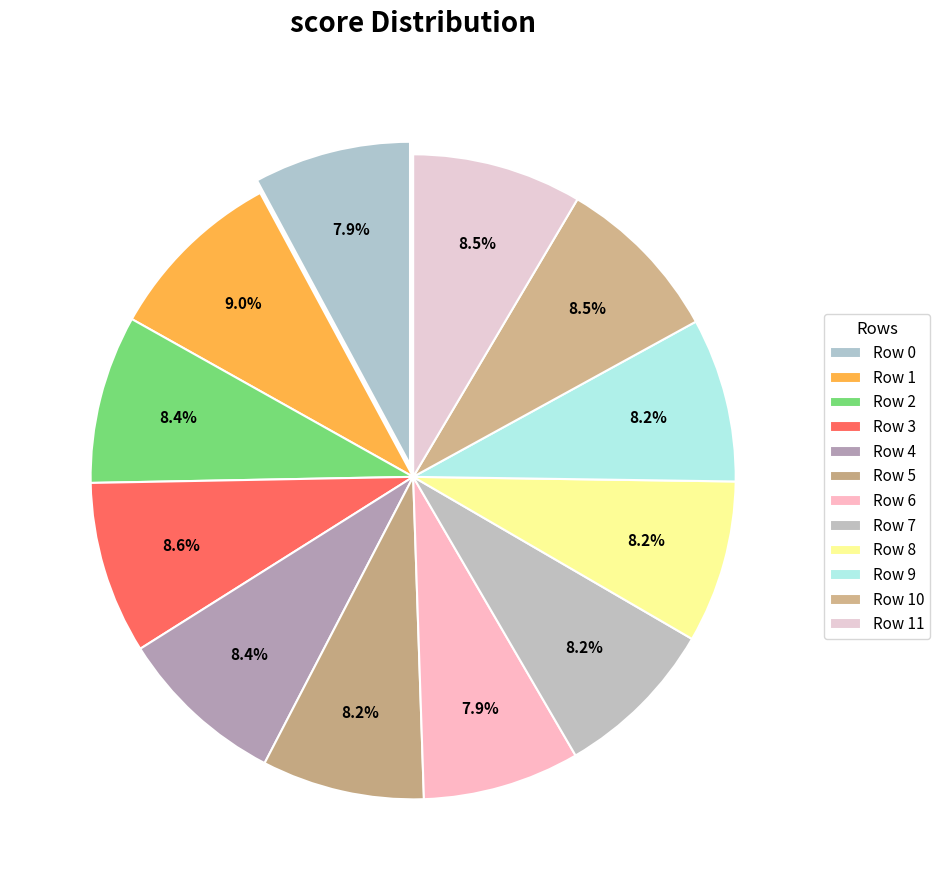

How many slices are in this pie chart?

12